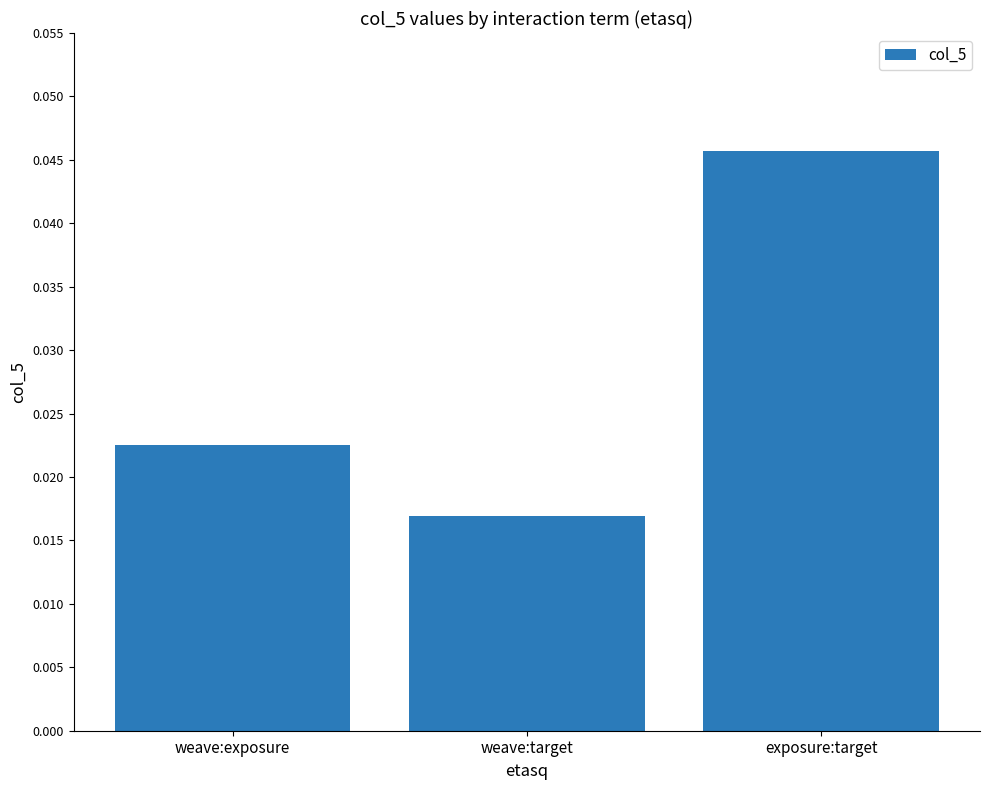

List the labels in order of value, smallest first.

weave:target, weave:exposure, exposure:target